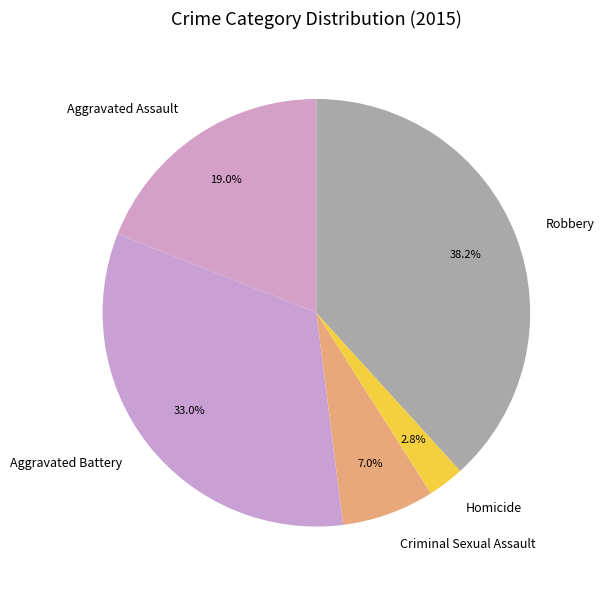

The Aggravated Battery slice represents 25% of the pie. True or false?

False